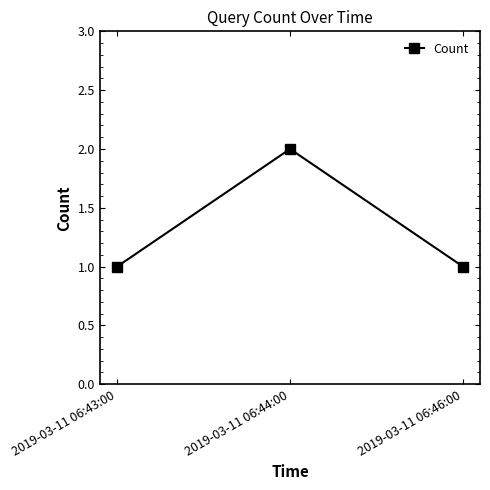

Count the number of categories in the chart.

3